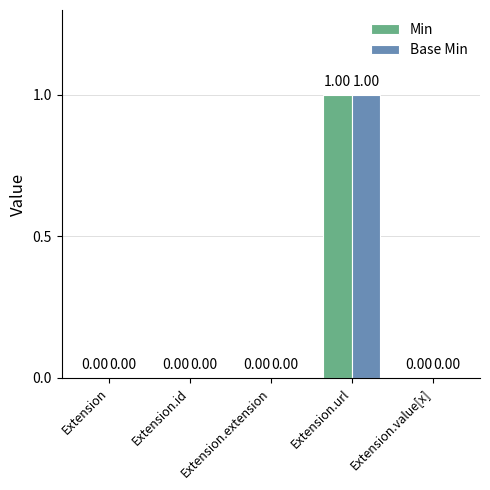

Are the bars horizontal?

No